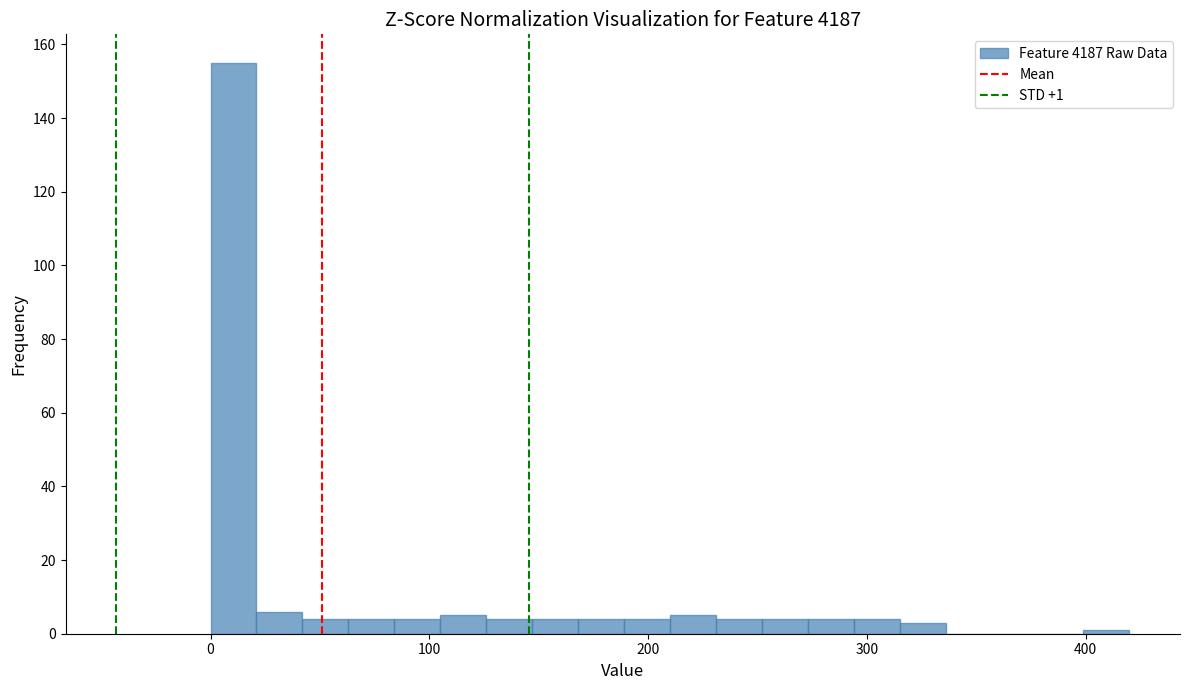

Around what value on the x-axis is the tallest bar? Give the approximate position of its centre, as read against the axis.

10